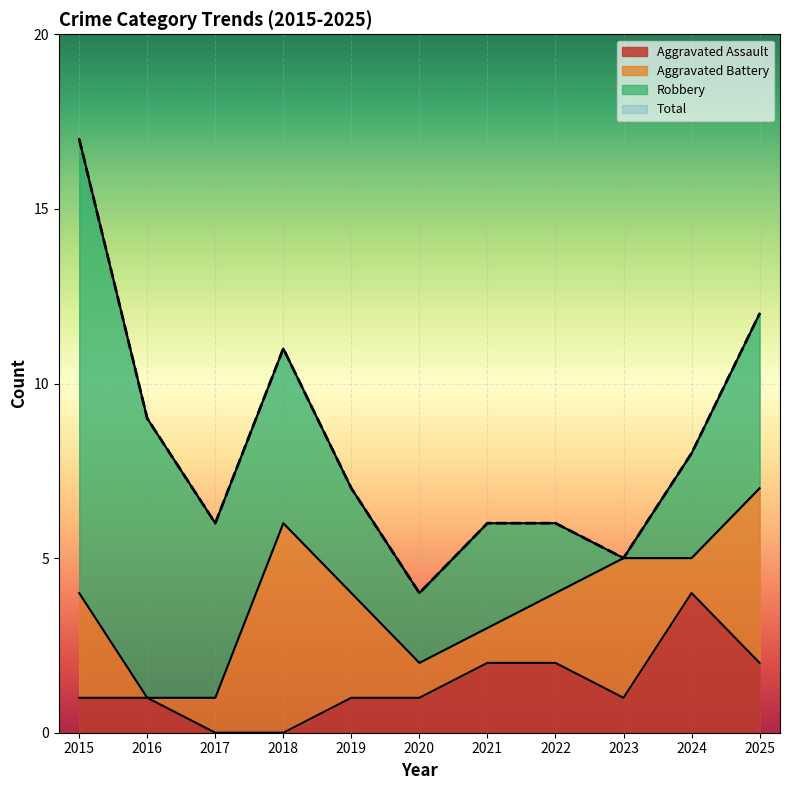

What is the highest value of the Aggravated Assault series?

4